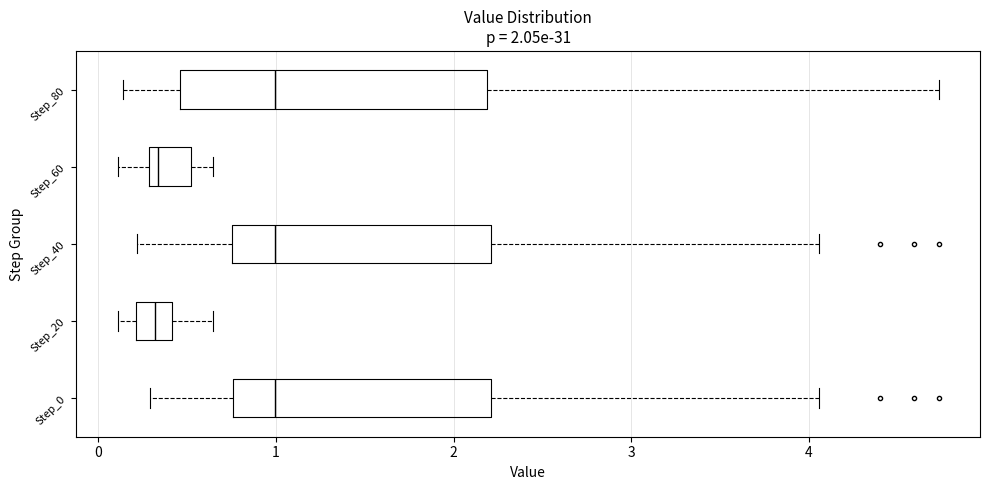

Comparing the boxes themselves (not the whiskers), which one is the widest?

Step_80